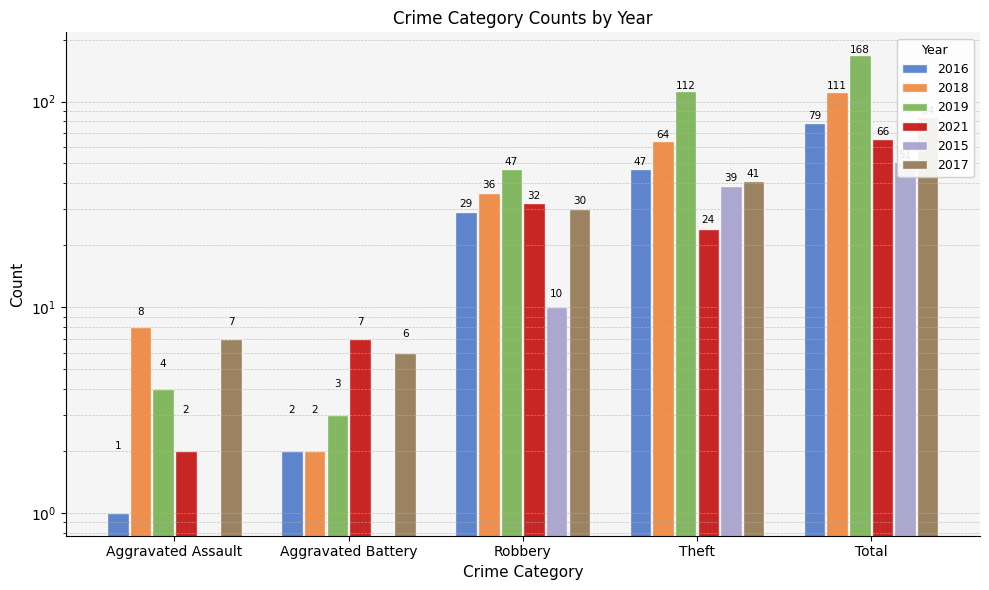

Rank the series by their maximum value, from lowest to highest.

2015, 2021, 2016, 2017, 2018, 2019